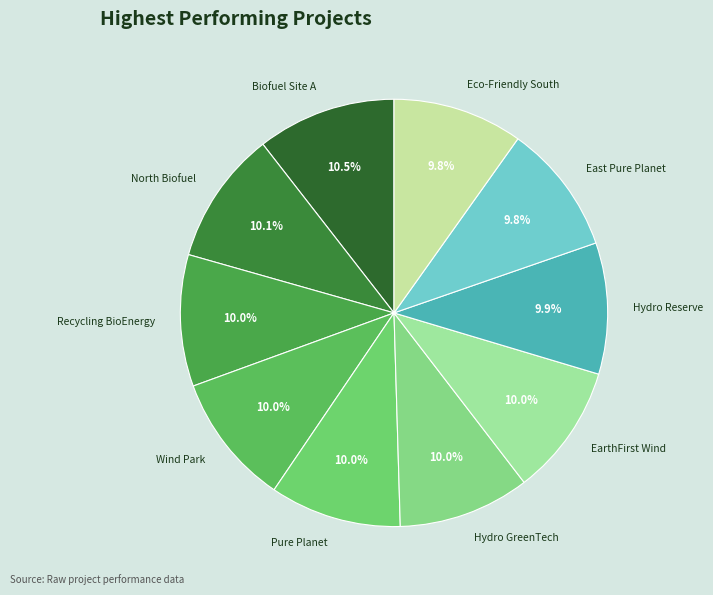

Does Eco-Friendly South account for over 50% of the chart?

No